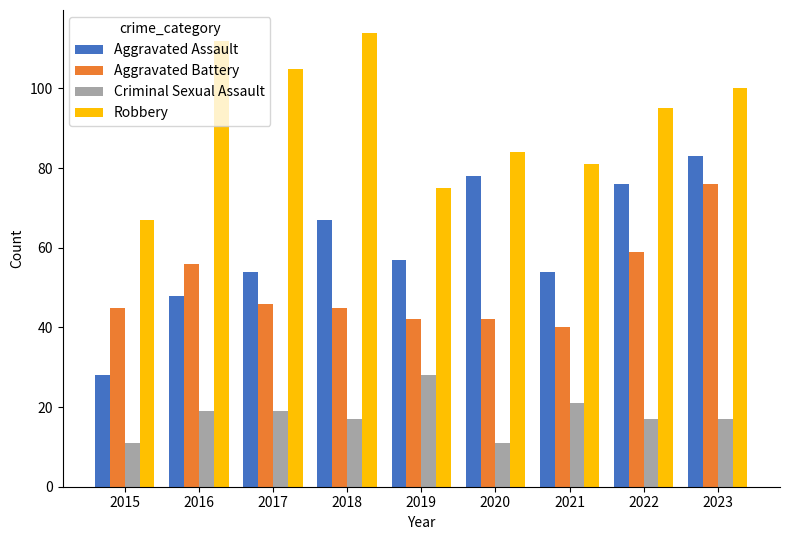

Which series has the widest spread of values?

Aggravated Assault